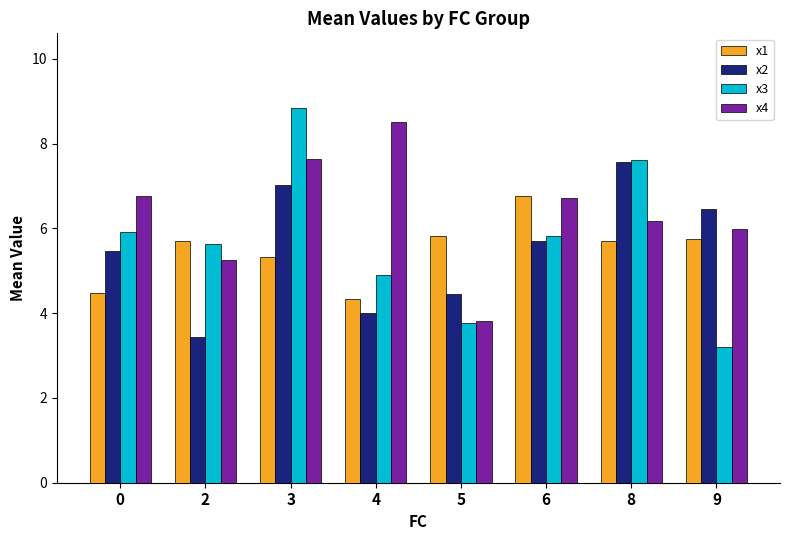

Reading left to right, what are all the values shown in this chart?

x1: 0=4.5	2=5.7	3=5.3	4=4.3	5=5.8	6=6.8	8=5.7	9=5.8
x2: 0=5.5	2=3.4	3=7.0	4=4.0	5=4.5	6=5.7	8=7.6	9=6.5
x3: 0=5.9	2=5.6	3=8.8	4=4.9	5=3.8	6=5.8	8=7.6	9=3.2
x4: 0=6.8	2=5.3	3=7.6	4=8.5	5=3.8	6=6.7	8=6.2	9=6.0